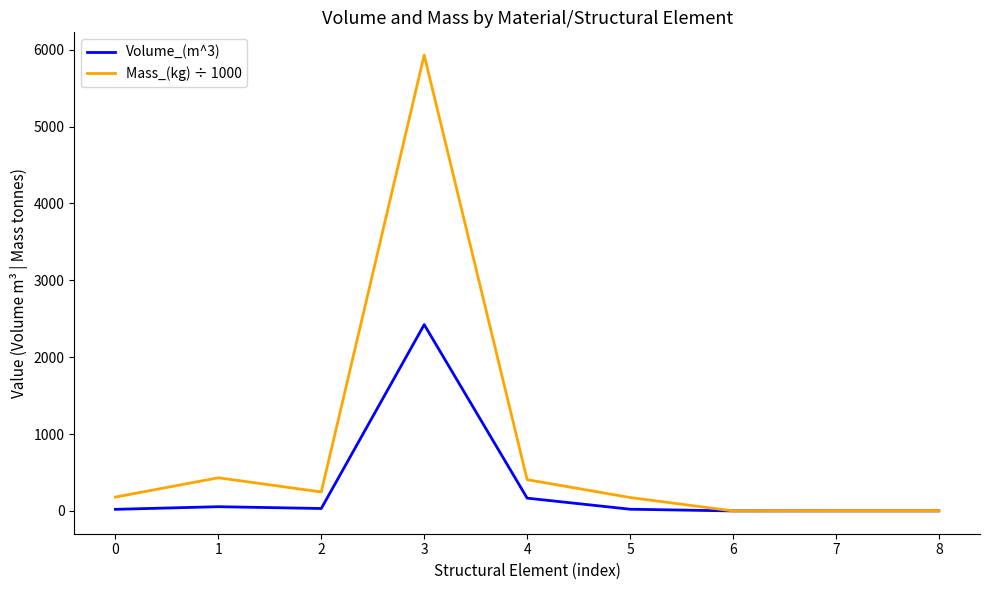

Read the Mass_(kg) ÷ 1000 value at 2.

246.8